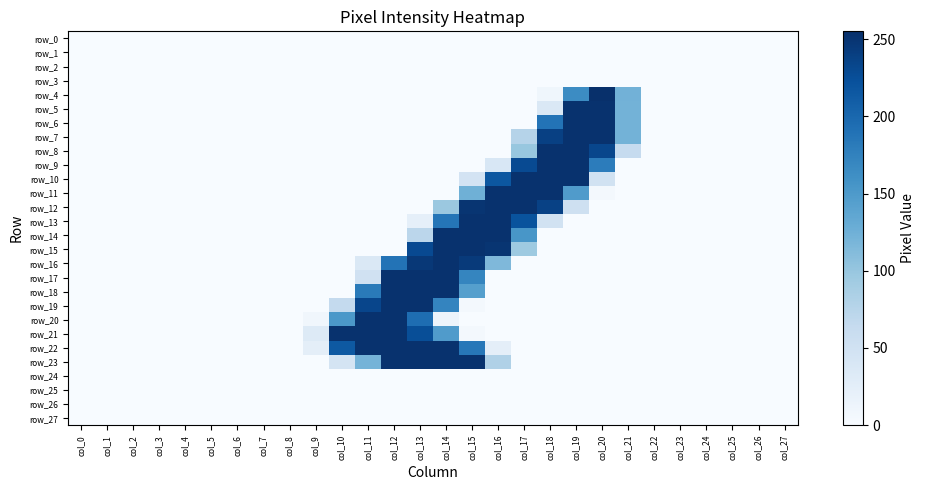

Which series has the widest spread of values?

row_4